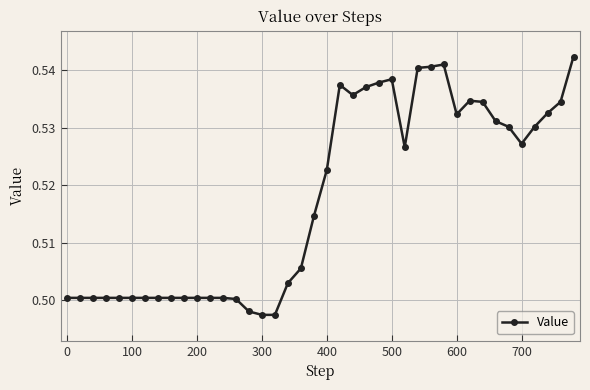

How many values are between 0 and 1?

40